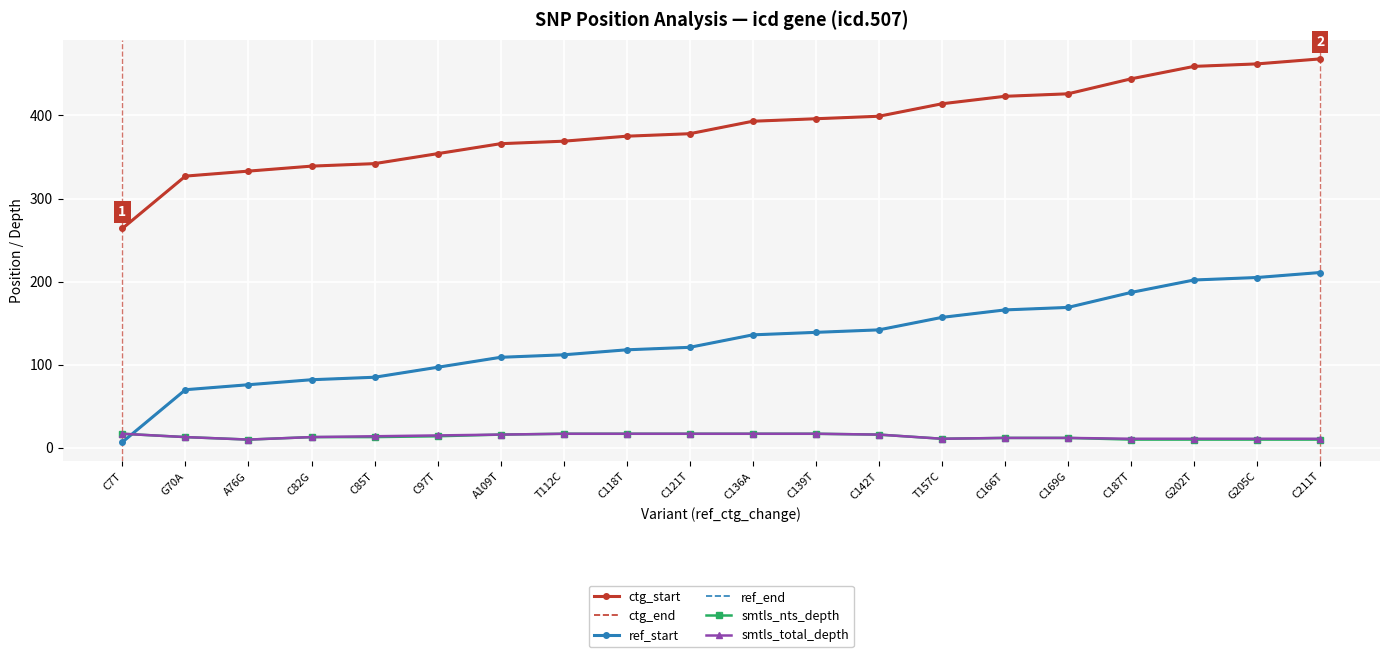

Reading left to right, list all the values displayed in this chart.

ctg_start: C7T=264	G70A=327	A76G=333	C82G=339	C85T=342	C97T=354	A109T=366	T112C=369	C118T=375	C121T=378	C136A=393	C139T=396	C142T=399	T157C=414	C166T=423	C169G=426	C187T=444	G202T=459	G205C=462	C211T=468
ctg_end: C7T=264	G70A=327	A76G=333	C82G=339	C85T=342	C97T=354	A109T=366	T112C=369	C118T=375	C121T=378	C136A=393	C139T=396	C142T=399	T157C=414	C166T=423	C169G=426	C187T=444	G202T=459	G205C=462	C211T=468
ref_start: C7T=7	G70A=70	A76G=76	C82G=82	C85T=85	C97T=97	A109T=109	T112C=112	C118T=118	C121T=121	C136A=136	C139T=139	C142T=142	T157C=157	C166T=166	C169G=169	C187T=187	G202T=202	G205C=205	C211T=211
ref_end: C7T=7	G70A=70	A76G=76	C82G=82	C85T=85	C97T=97	A109T=109	T112C=112	C118T=118	C121T=121	C136A=136	C139T=139	C142T=142	T157C=157	C166T=166	C169G=169	C187T=187	G202T=202	G205C=205	C211T=211
smtls_nts_depth: C7T=17	G70A=13	A76G=10	C82G=13	C85T=13	C97T=14	A109T=16	T112C=17	C118T=17	C121T=17	C136A=17	C139T=17	C142T=16	T157C=11	C166T=12	C169G=12	C187T=10	G202T=10	G205C=10	C211T=10
smtls_total_depth: C7T=17	G70A=13	A76G=10	C82G=13	C85T=14	C97T=15	A109T=16	T112C=17	C118T=17	C121T=17	C136A=17	C139T=17	C142T=16	T157C=11	C166T=12	C169G=12	C187T=11	G202T=11	G205C=11	C211T=11